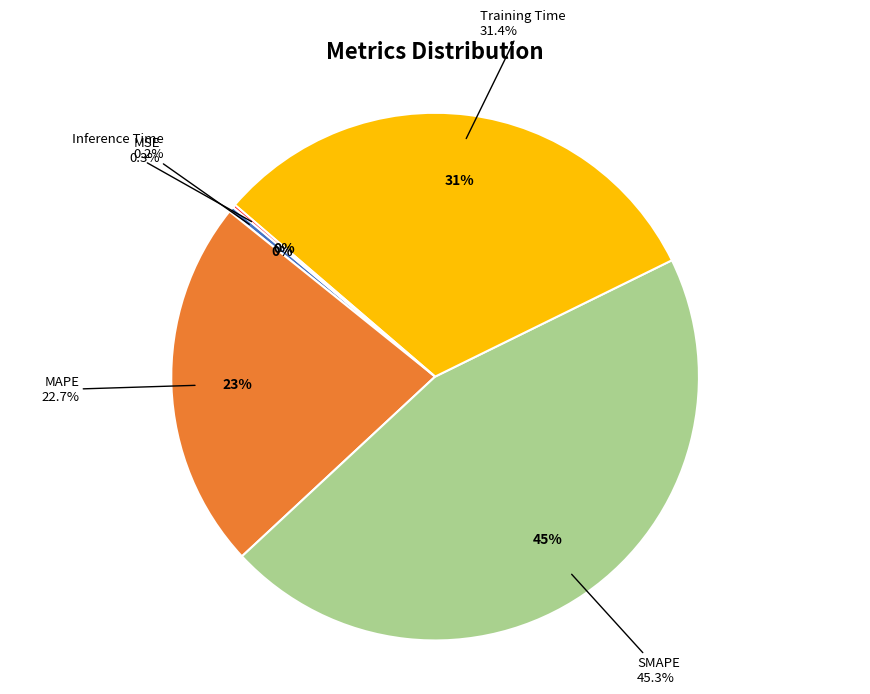

What is the largest slice in the pie chart?

SMAPE